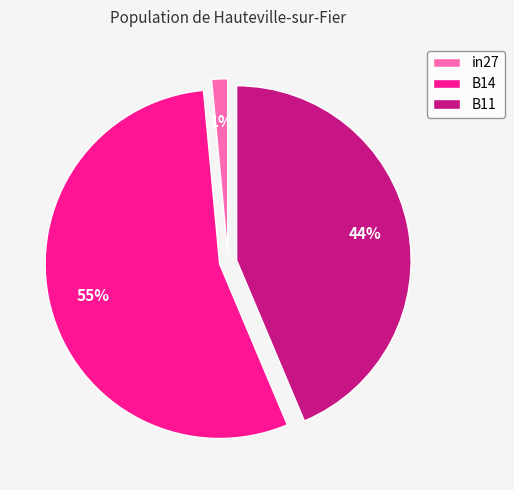

To the nearest percent, what is the combined percentage of B14 and in27?

56%